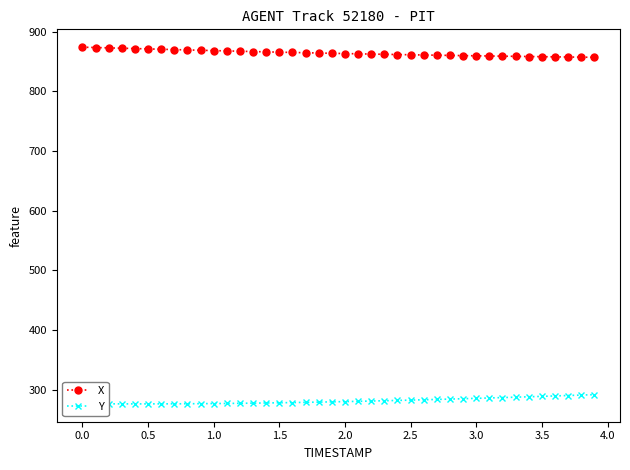

What are all the series names shown in the legend?

X, Y